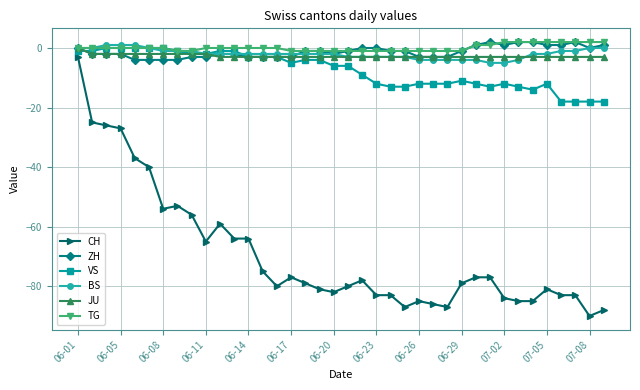

Which series has the widest spread of values?

CH